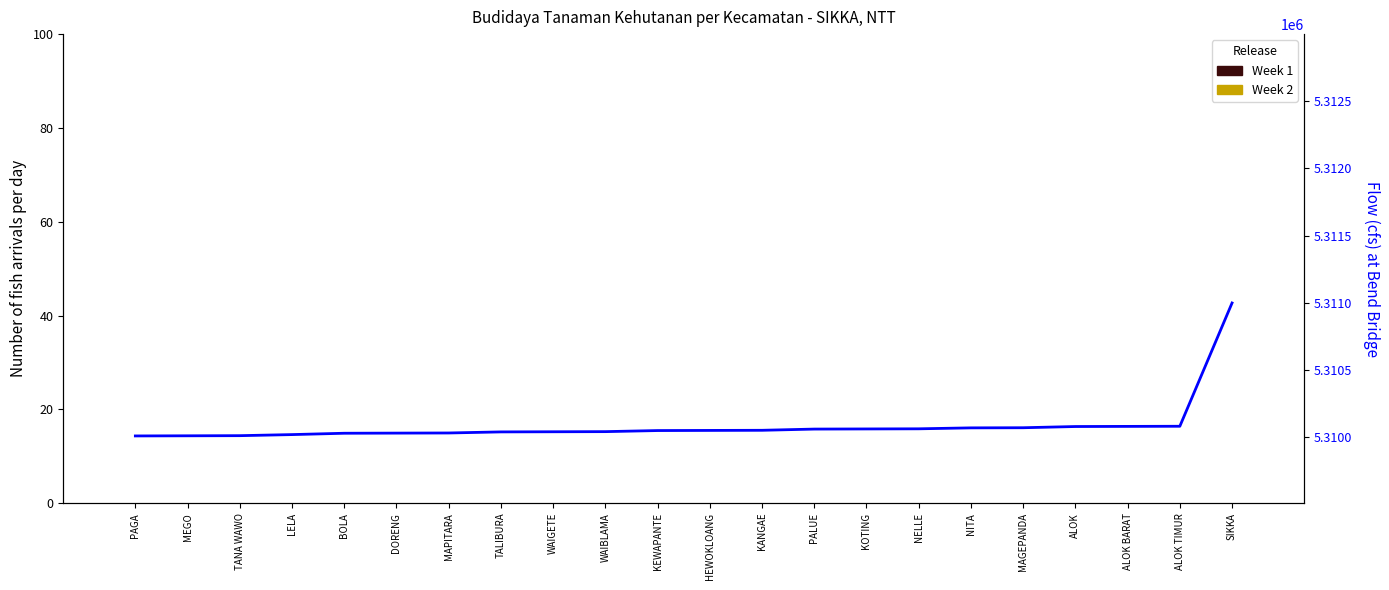

What is the label of the 10th bar from the left?

WAIBLAMA